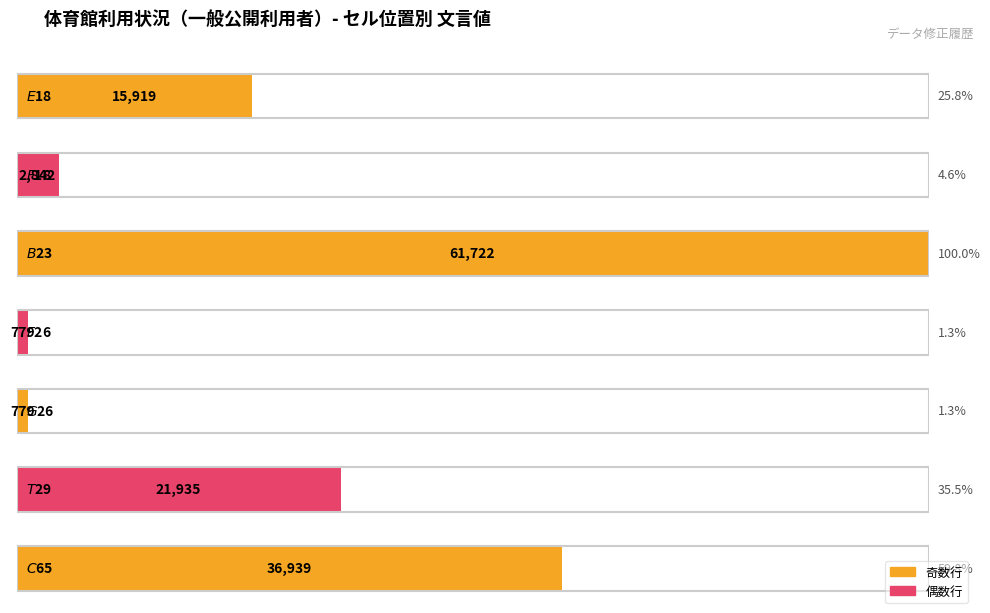

What is the label of the 5th bar from the left?

$G$26